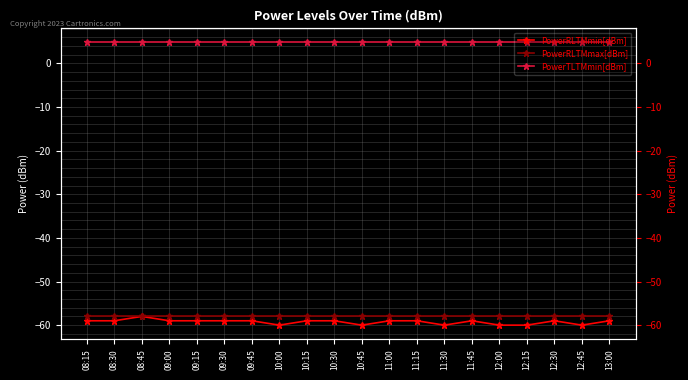

How many values in the PowerRLTMmin[dBm] series exceed -59?

1